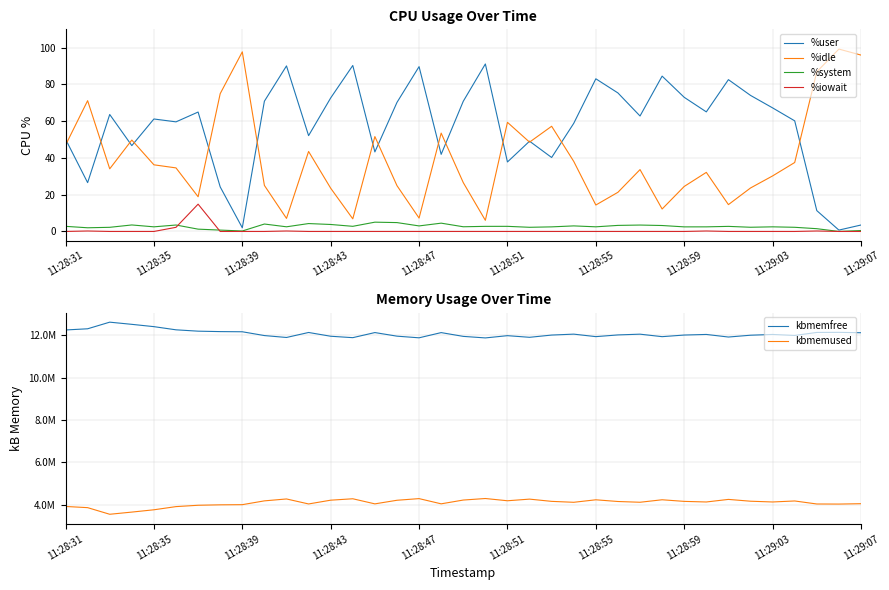

What is the difference between the kbmemused values at 11:29:03 and 11:28:31?

211640.0